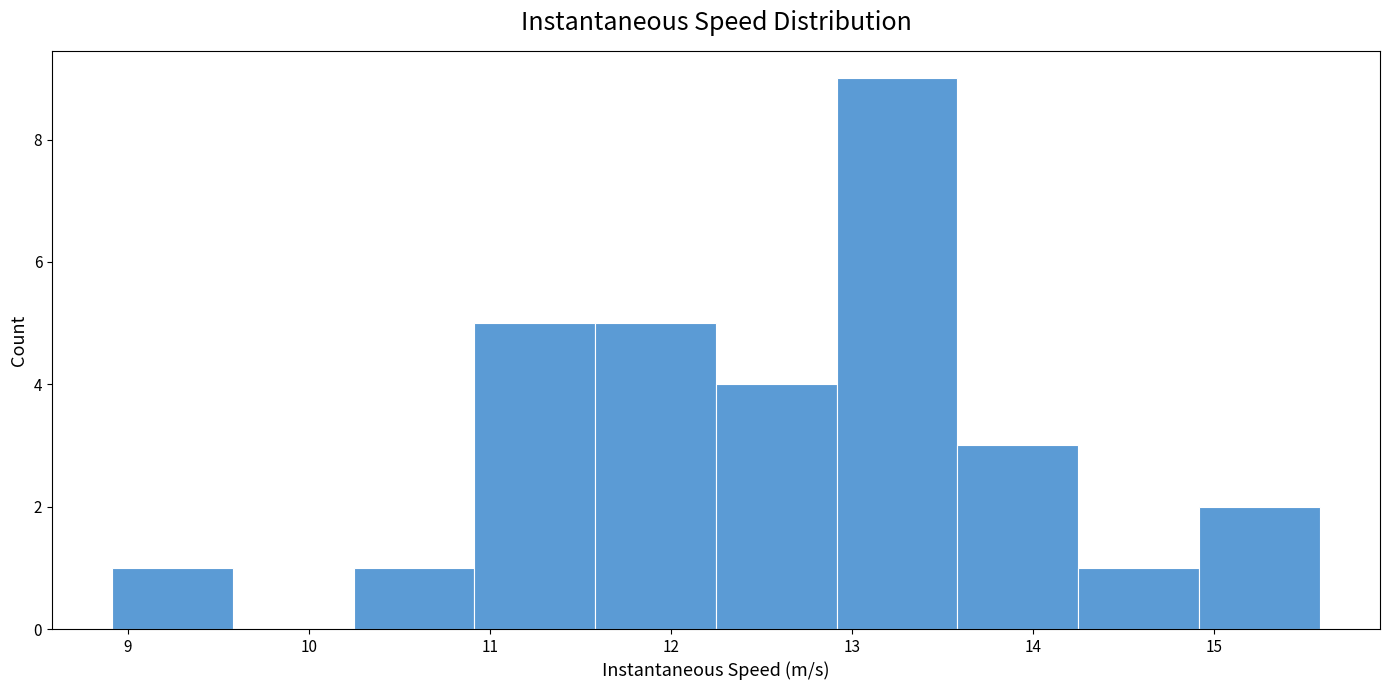

How tall is the bar that spans 13.6 to 14.2 on the x-axis? Neither the bar edges nor the heights are printed on the chart, so give them approximately, as read against the axes.

3